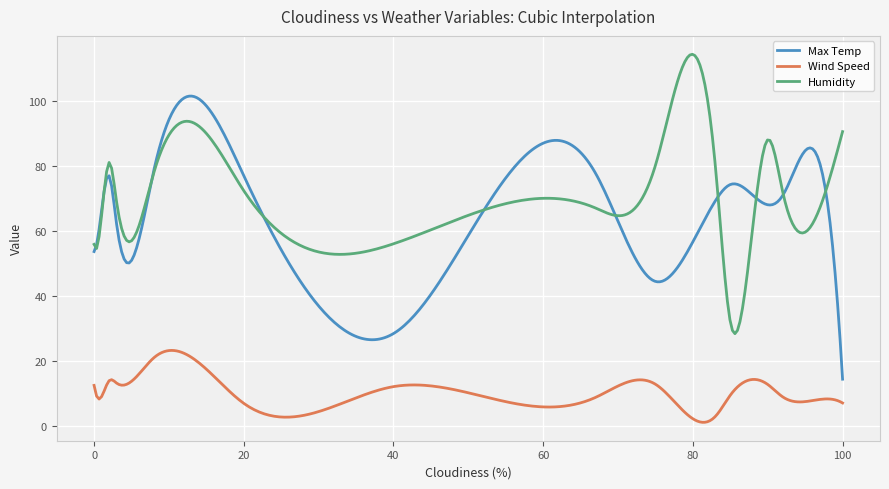

What is the minimum value for Humidity?

28.4